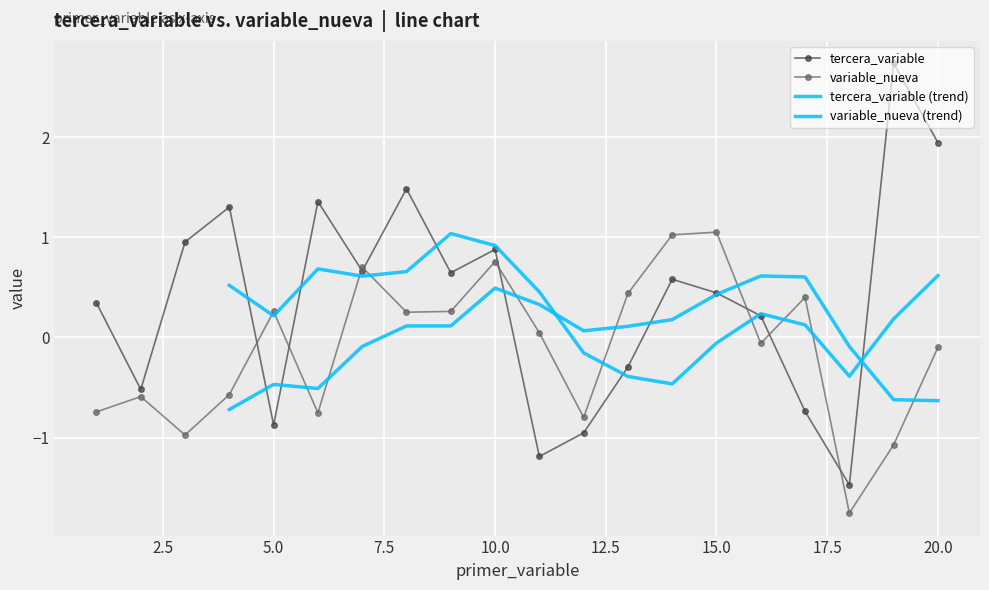

What are all the series names shown in the legend?

tercera_variable, variable_nueva